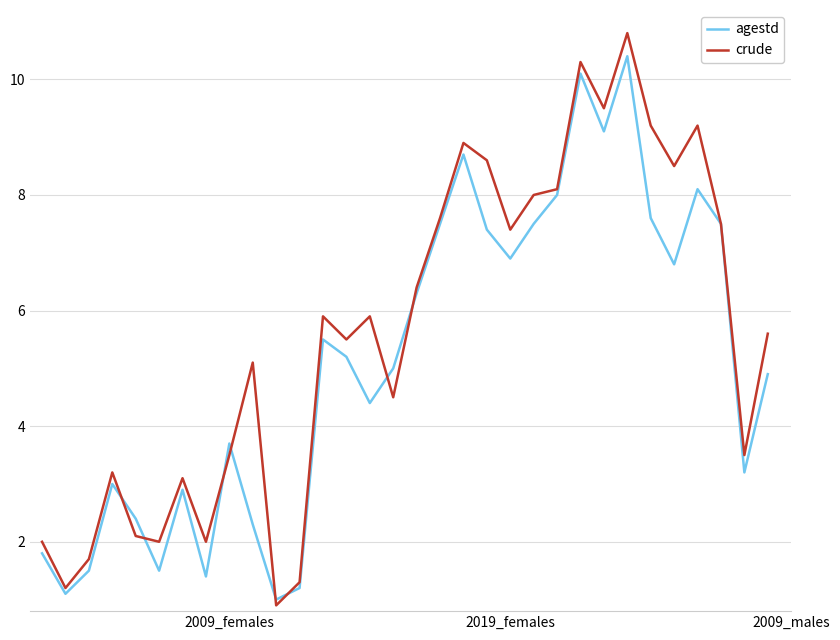

List the series in order of their overall mean, highest first.

crude, agestd